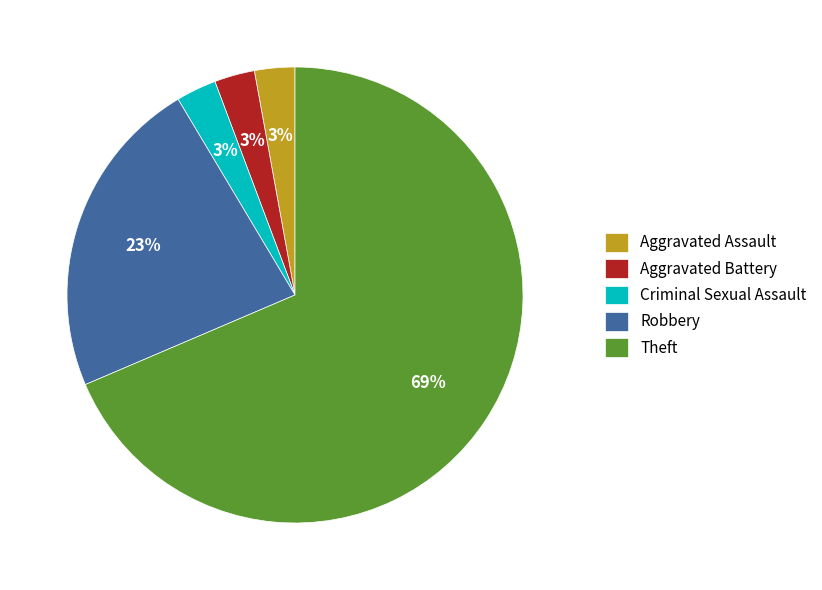

True or false: Criminal Sexual Assault accounts for 3% of the total.

True